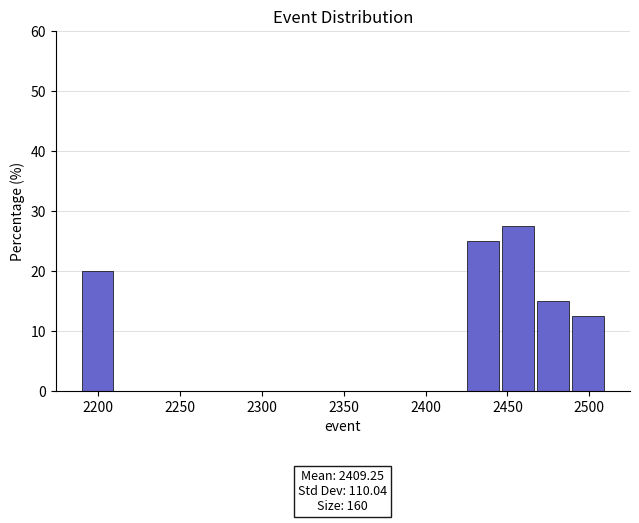

Which range on the x-axis has the tallest bar?

2445 to 2470